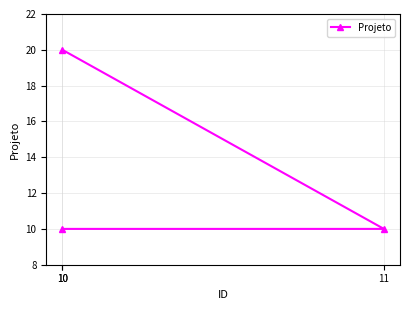

What is the difference between the maximum and minimum values?

10